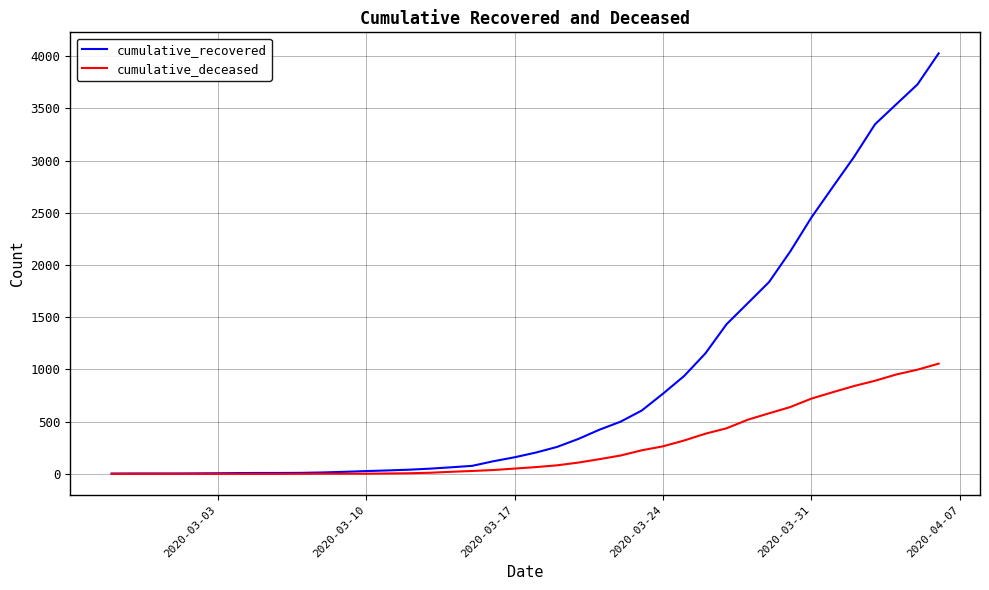

Rank the series by their maximum value, from lowest to highest.

cumulative_deceased, cumulative_recovered